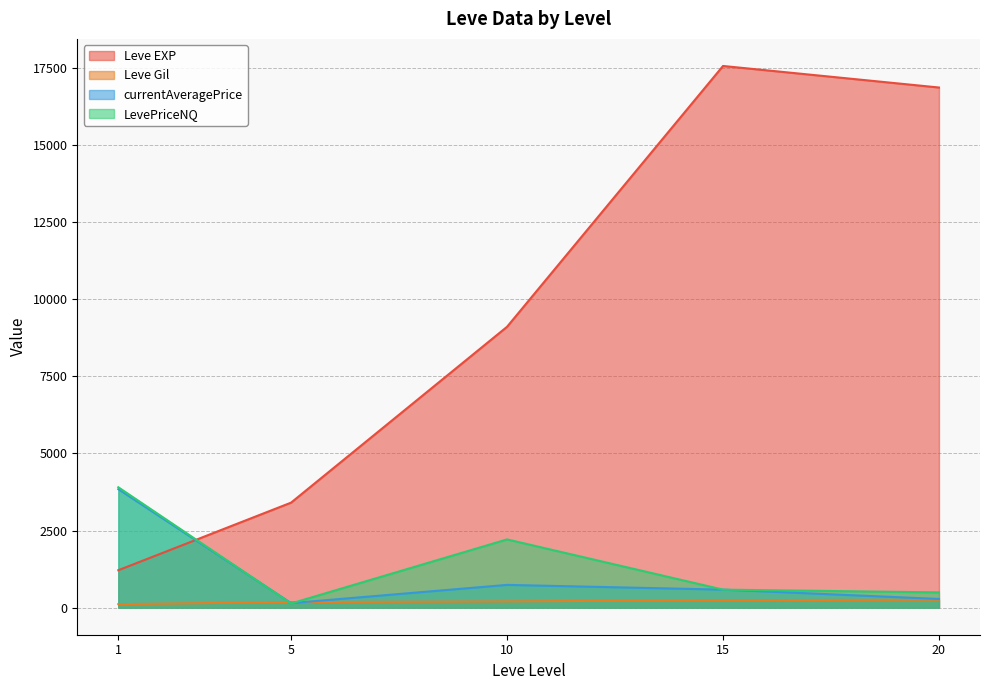

Which series has the largest total across all categories?

Leve EXP